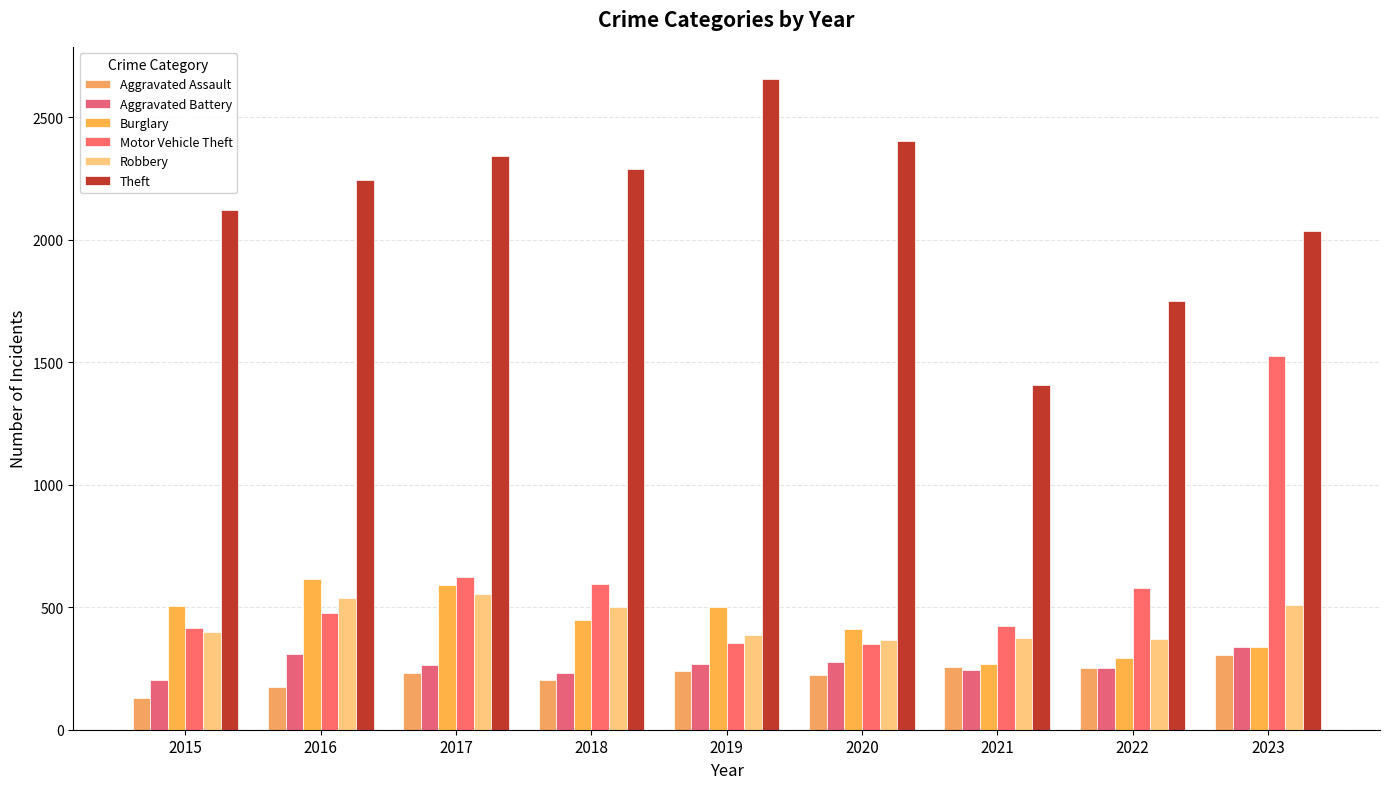

How many values in the Aggravated Assault series are below 230?

4